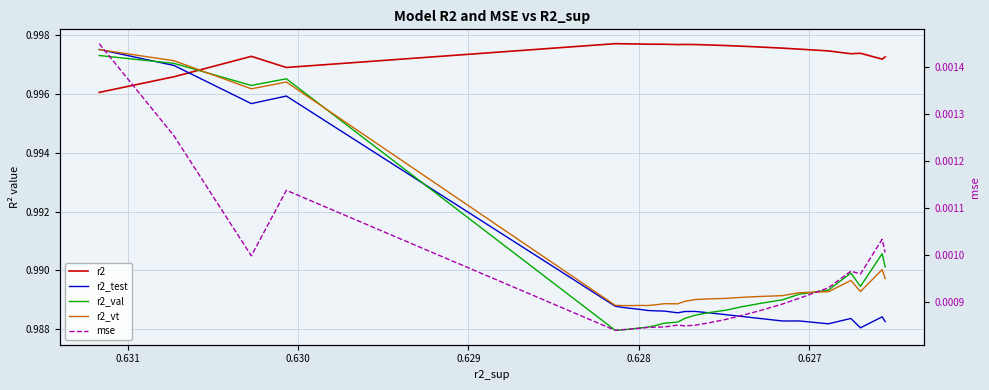

True or false: mse and r2 cross at least once.

False